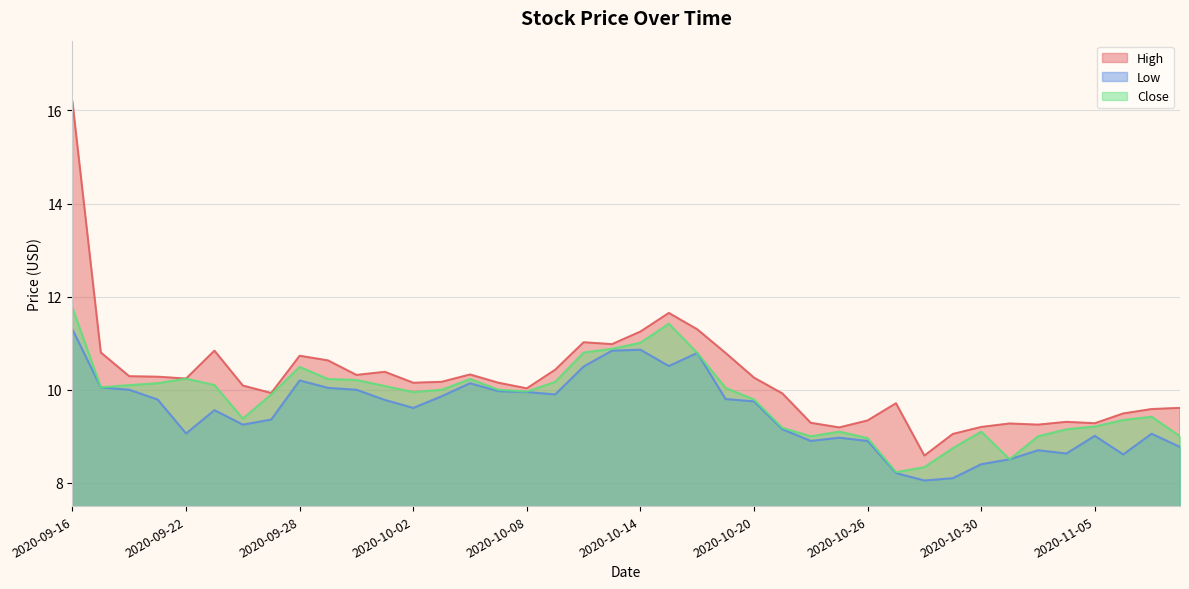

Where does the High series first go above 10?

2020-09-16